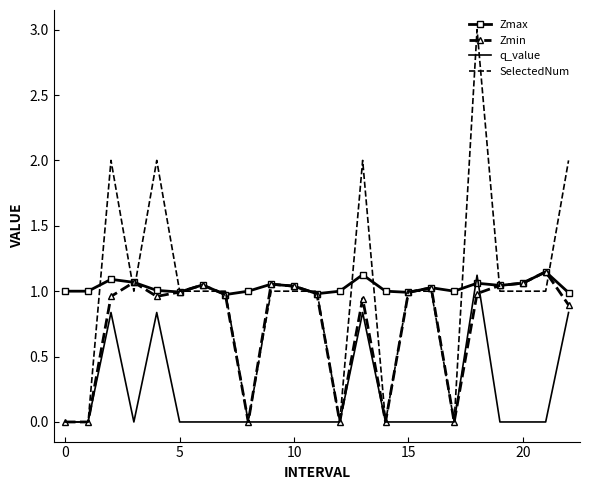

What is the maximum value shown in the chart?

3.0